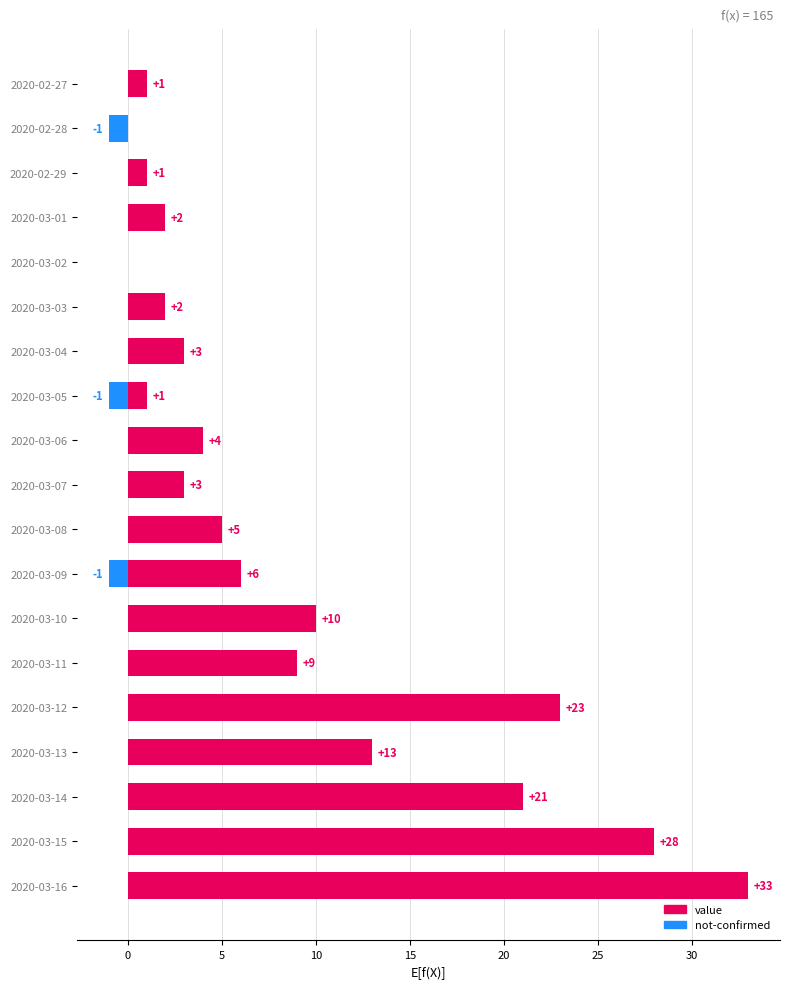

How many data points in value are less than 4?

9